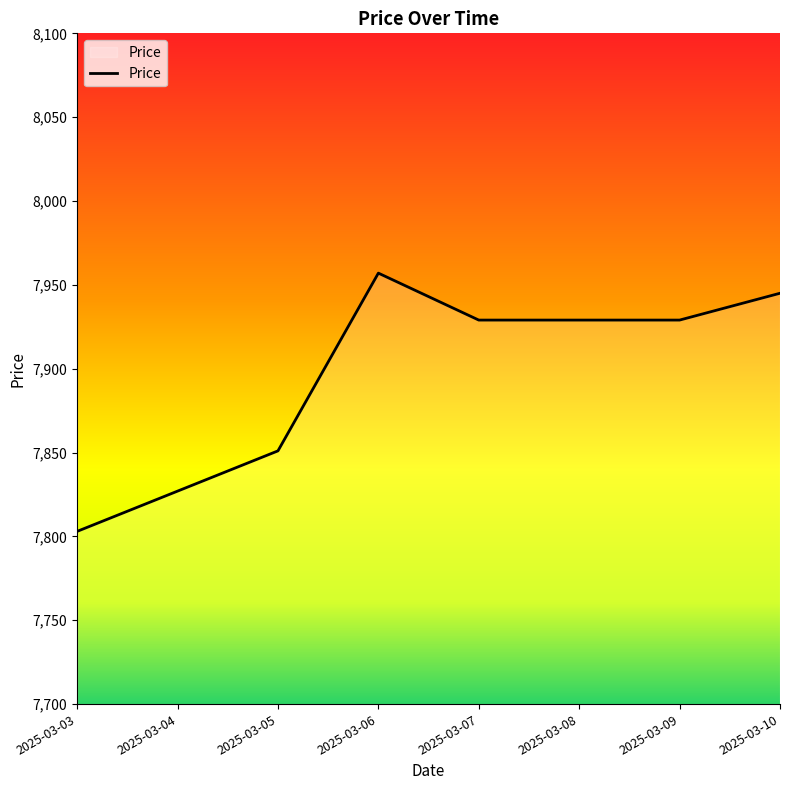

The value at 2025-03-09 is 1864. True or false?

False